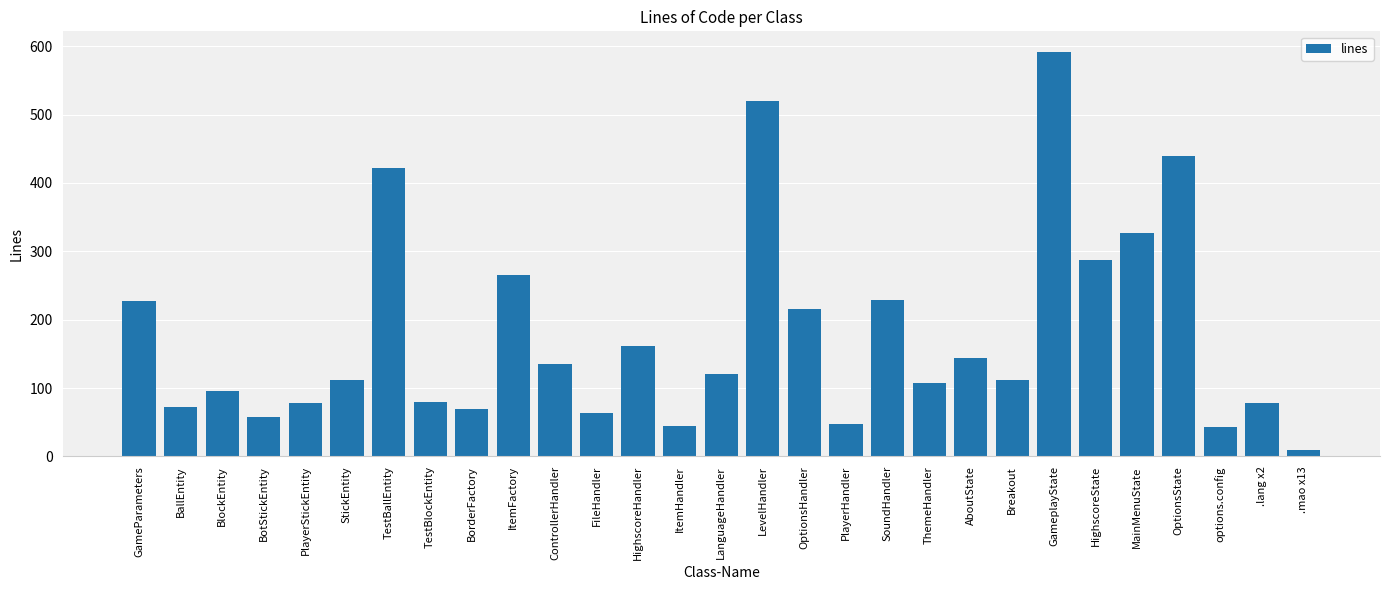

Are the bars grouped side by side (vs. stacked)?

No